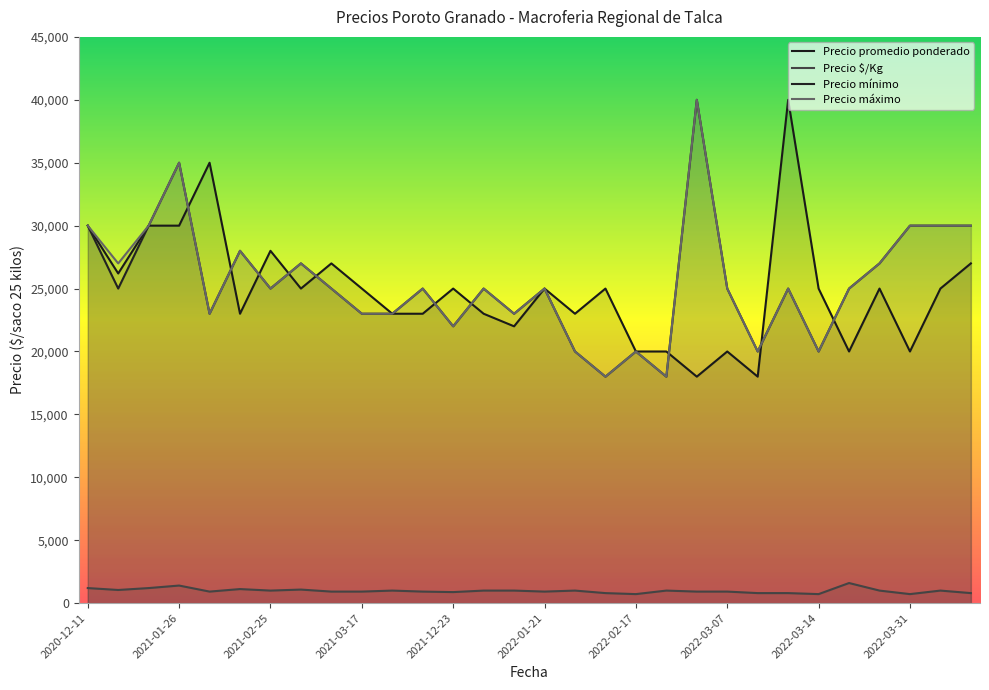

What is the difference between the highest and lowest values at 2022-03-02?

39080